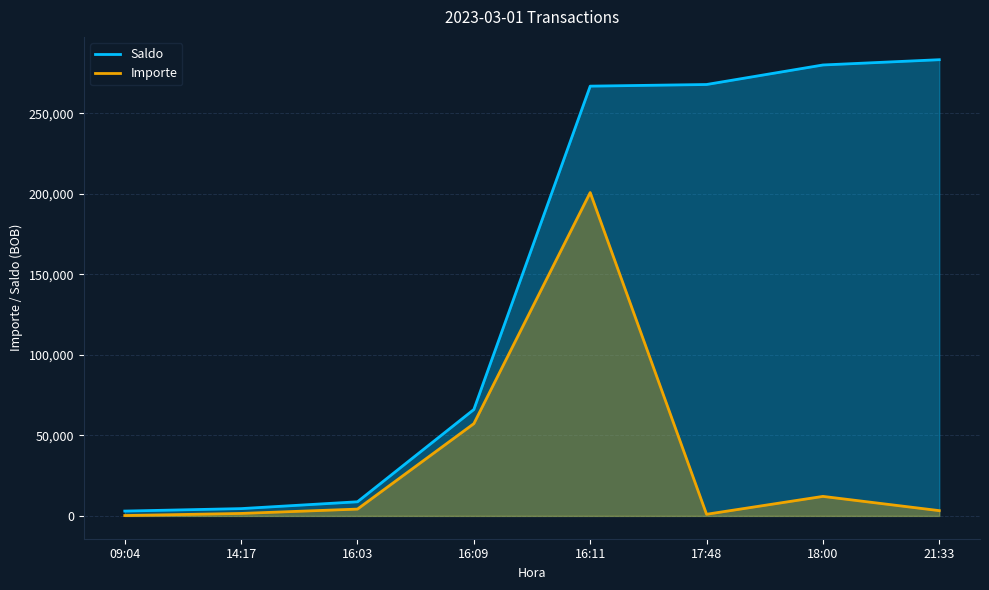

What is the minimum value for Saldo?

3000.2